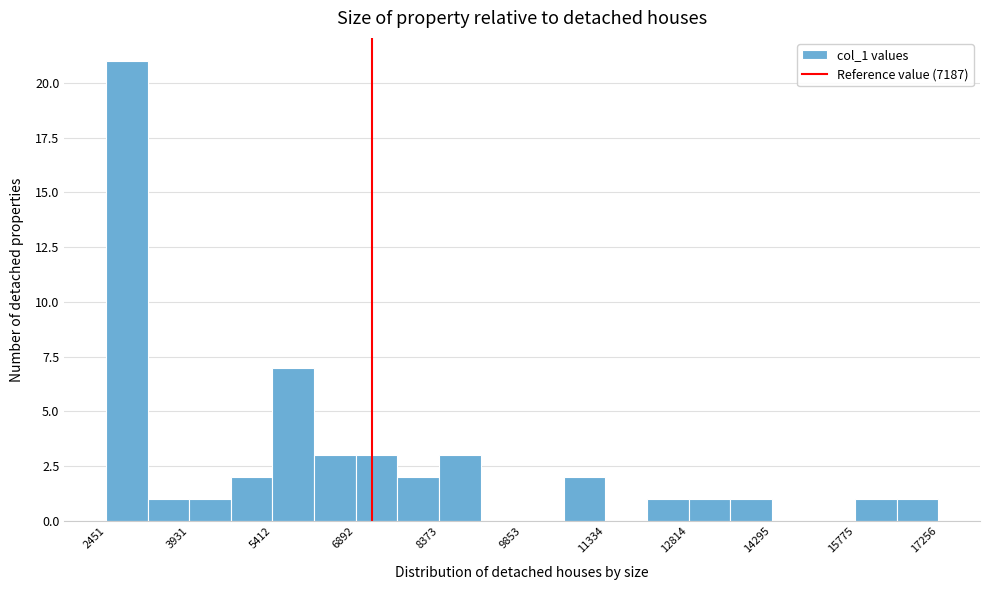

Read against the x-axis, roughly where is the centre of the tallest bar?

2800